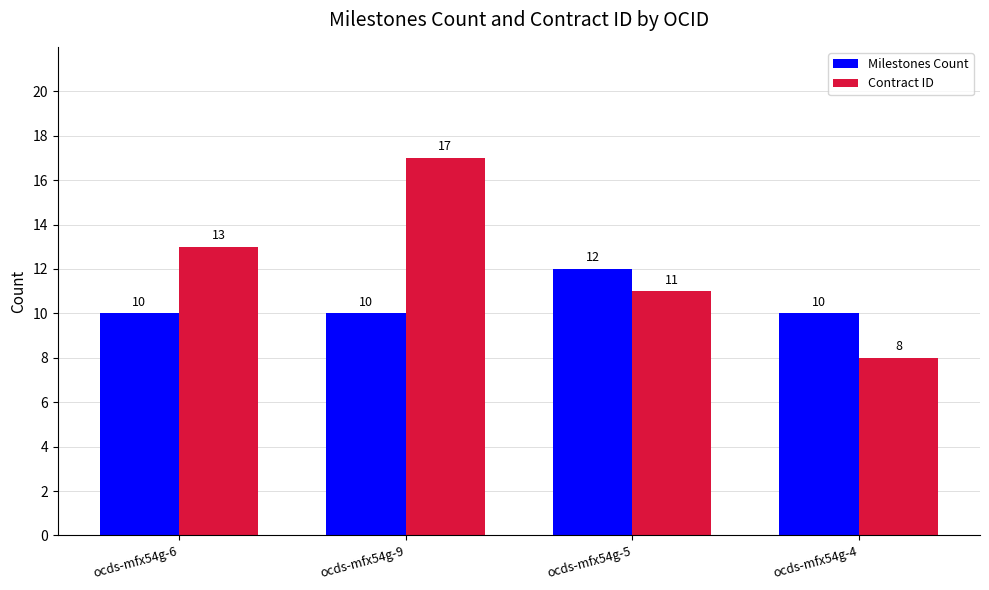

Count the Contract ID values in the range 11 to 17.

3